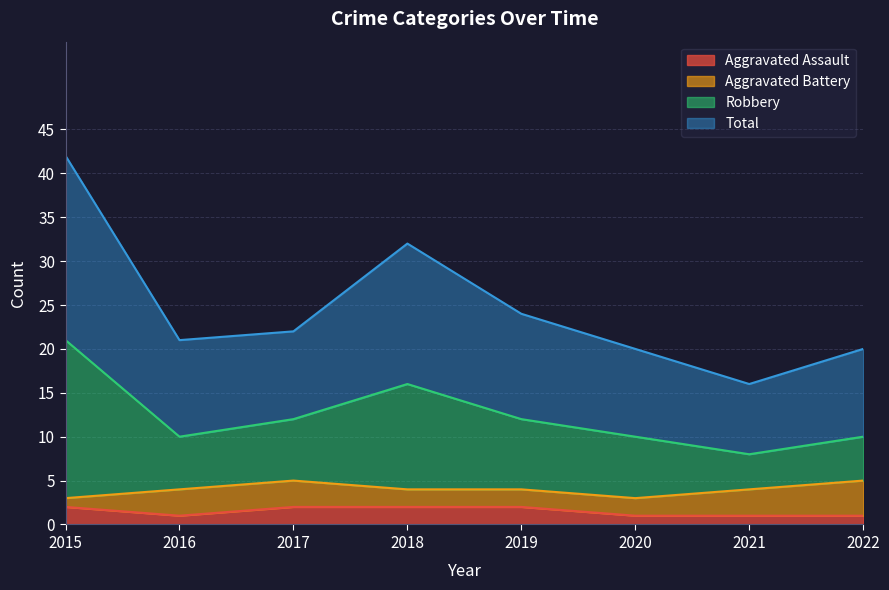

The value of Robbery at 2018 is 8. True or false?

False